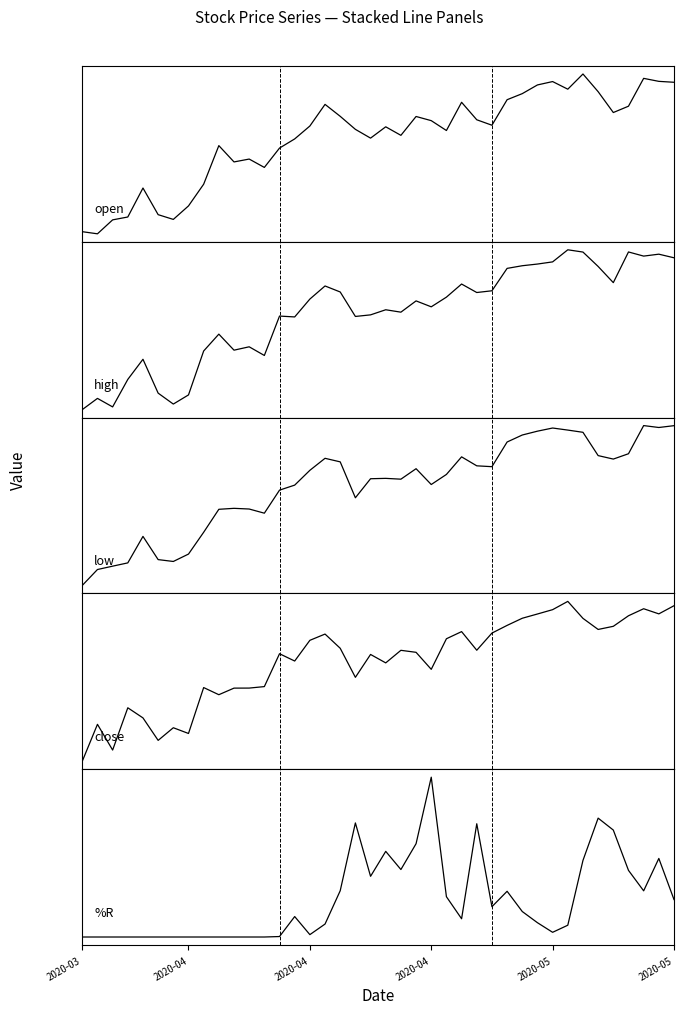

True or false: high and close intersect in this chart.

False